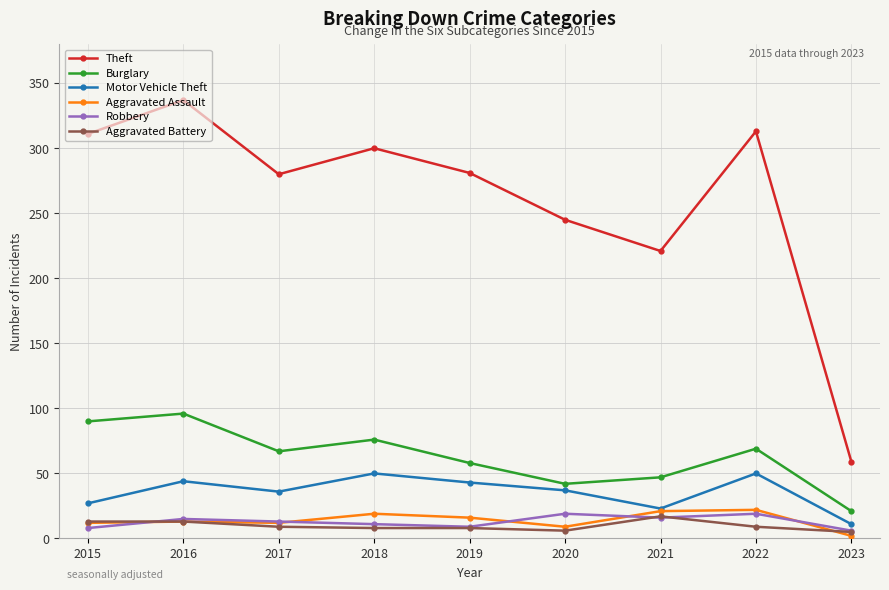

What is the value of the Theft point at the 1st from the left?

311